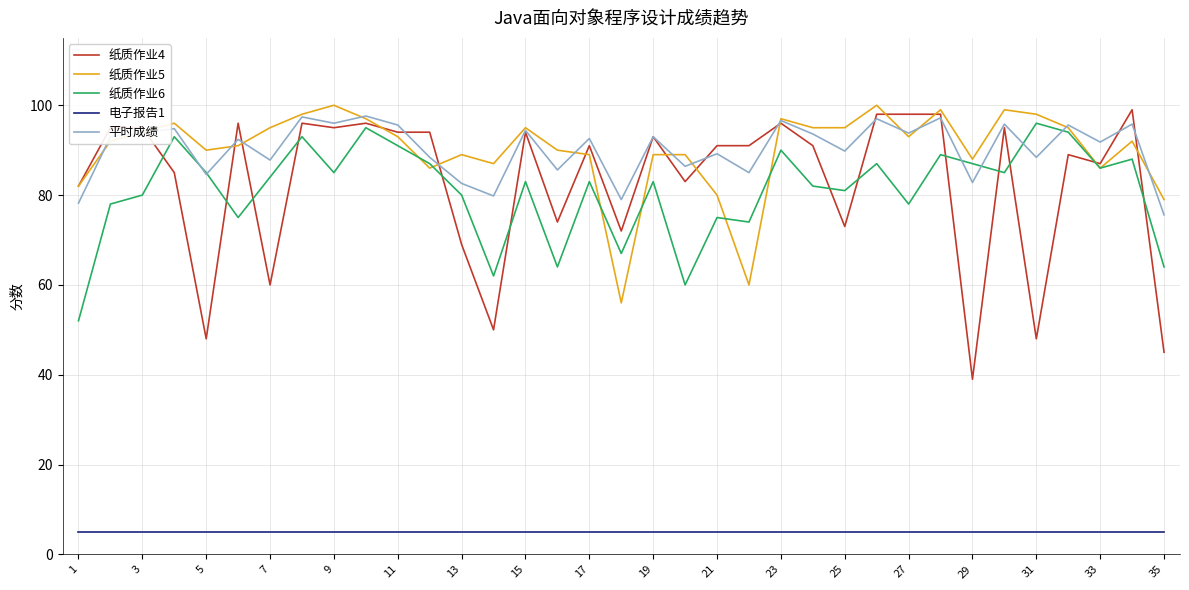

What is the maximum value shown in the chart?

100.0